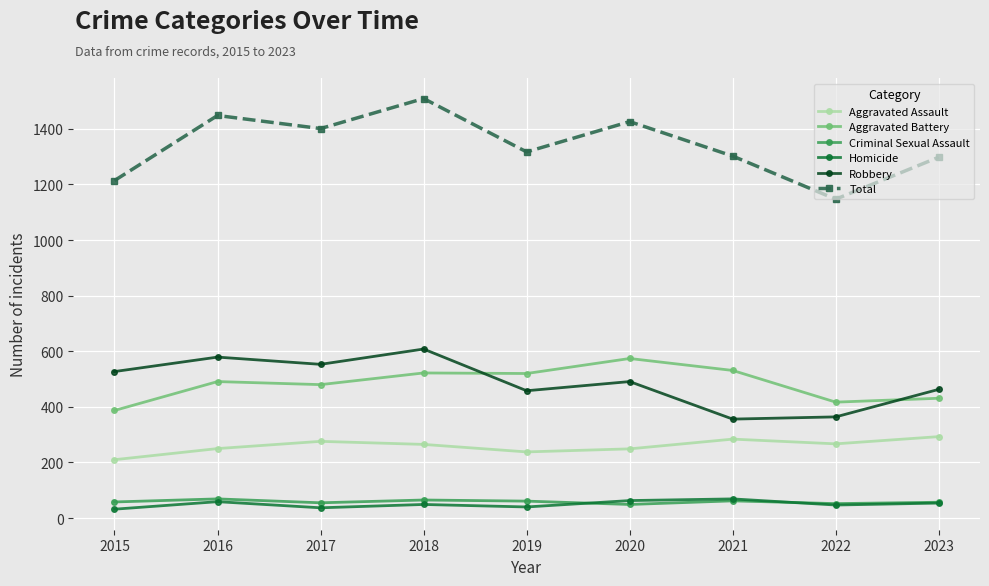

What is the difference between the highest and lowest values at 2023?

1244